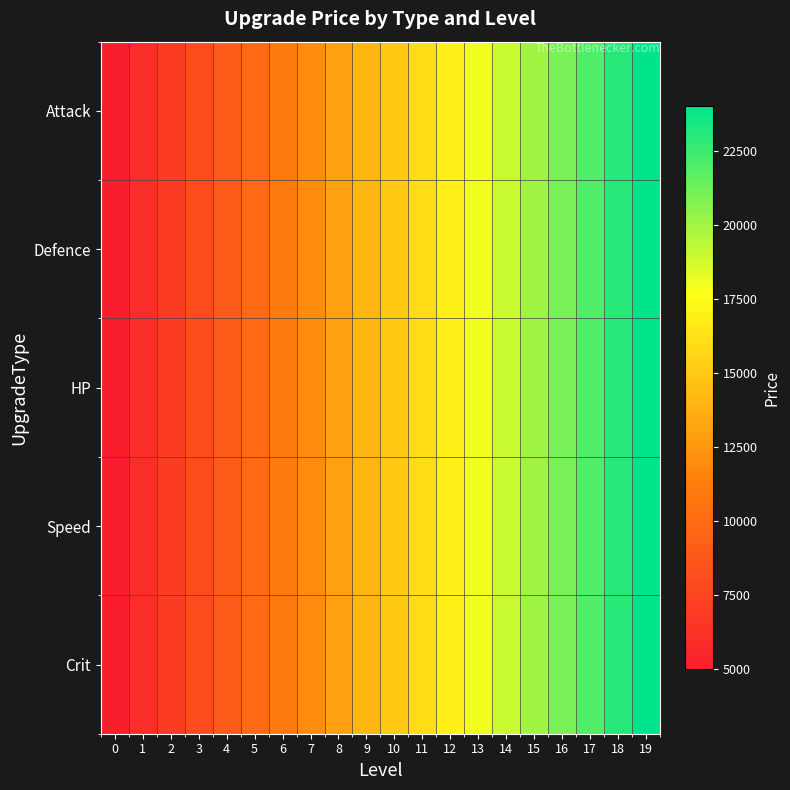

Between 0 and 12, which is larger?

12